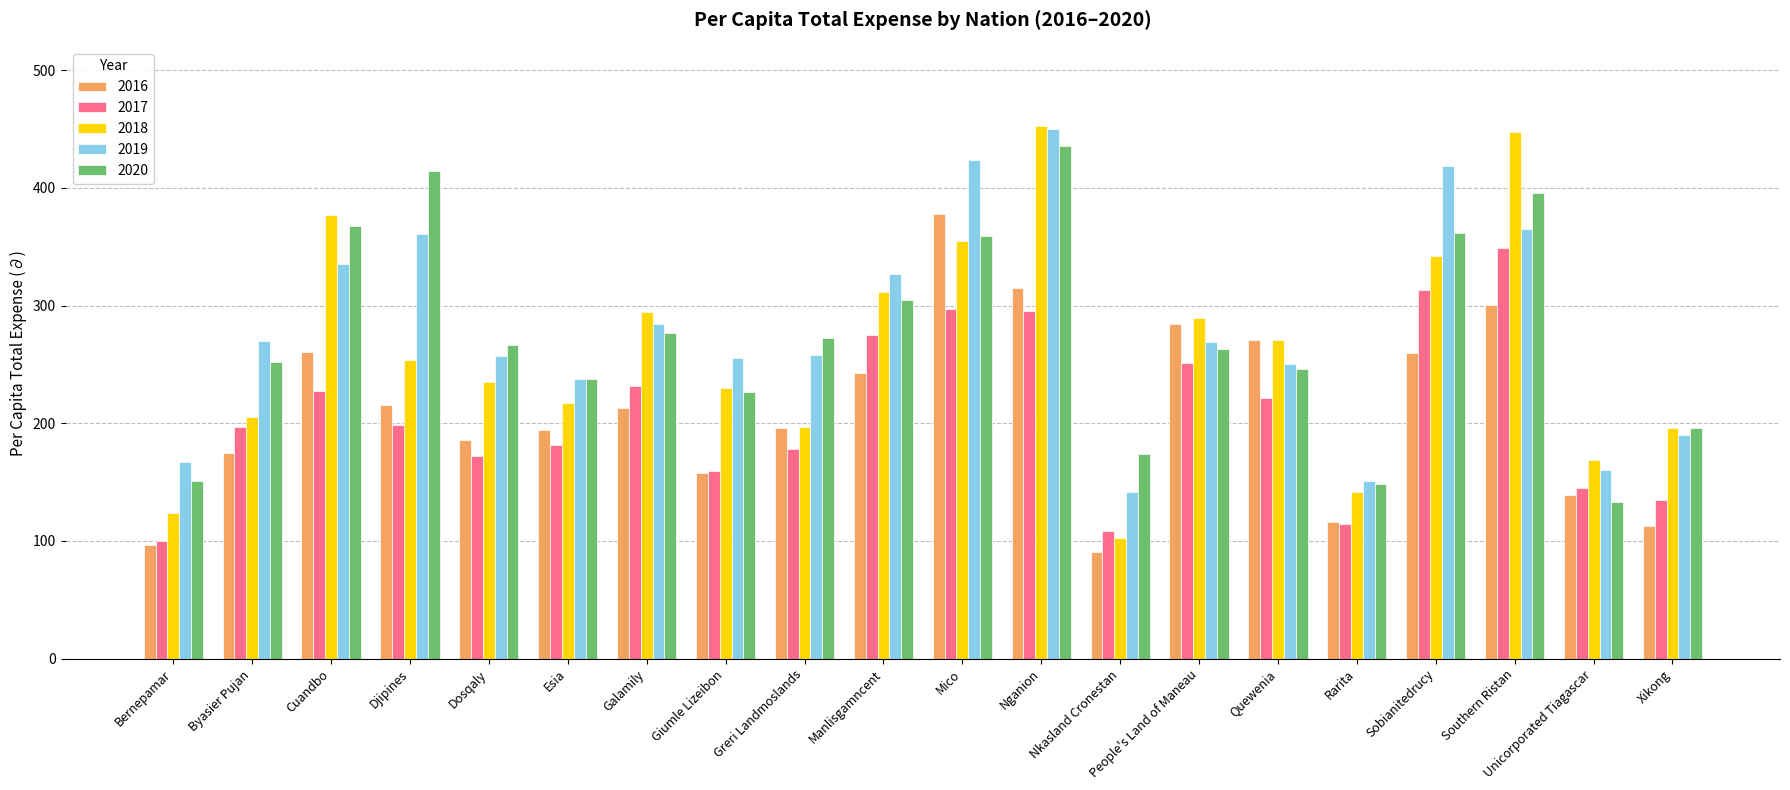

What is the difference between the highest and lowest values at Xikong?

83.6